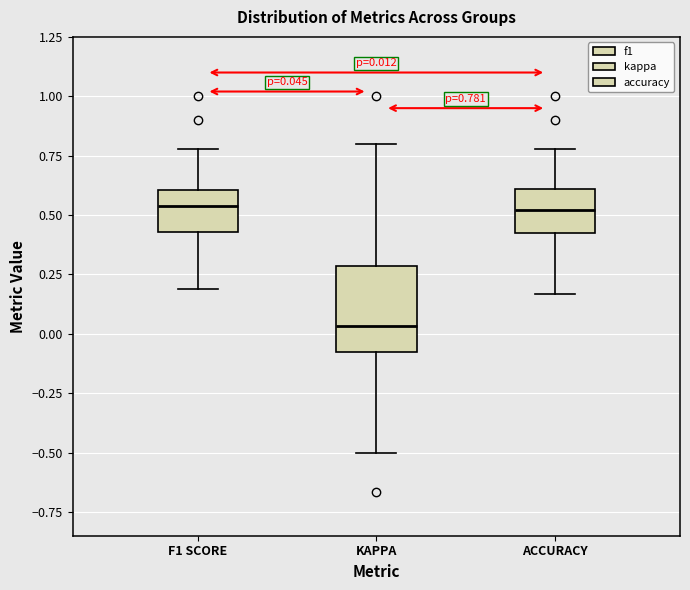

Which box is the tallest, from its lower edge to its upper edge?

KAPPA